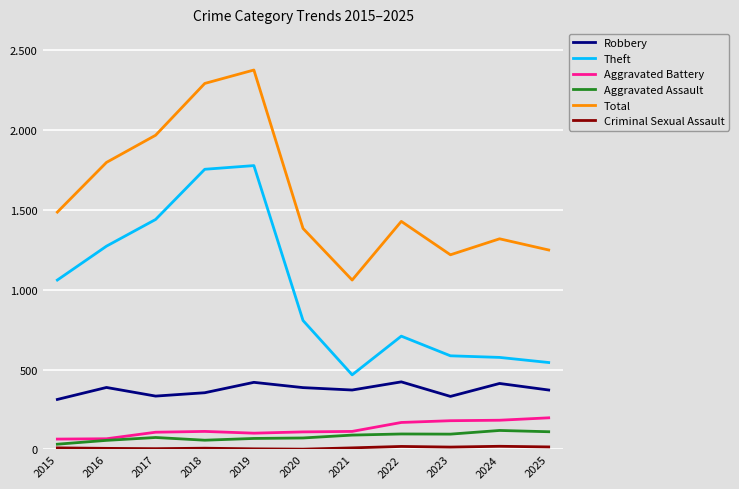

True or false: Aggravated Assault has a value of 42 at 2022.

False